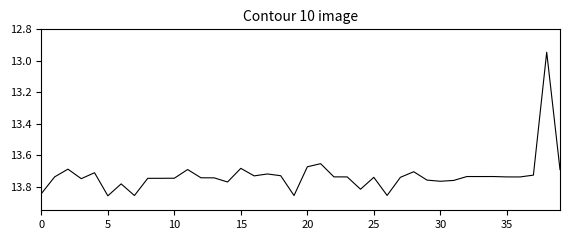

How many series are shown in this chart?

1